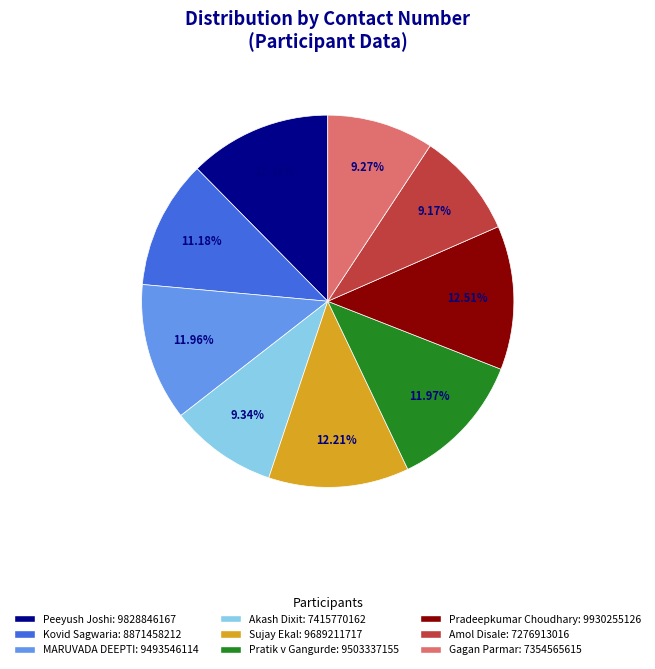

What percentage do Gagan Parmar and Peeyush Joshi together represent?

21.7%